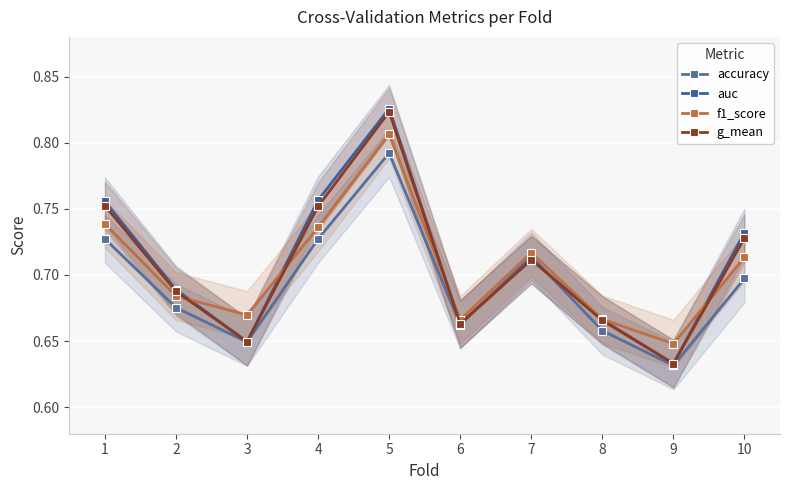

Which has a higher value, 3 or 10?

10